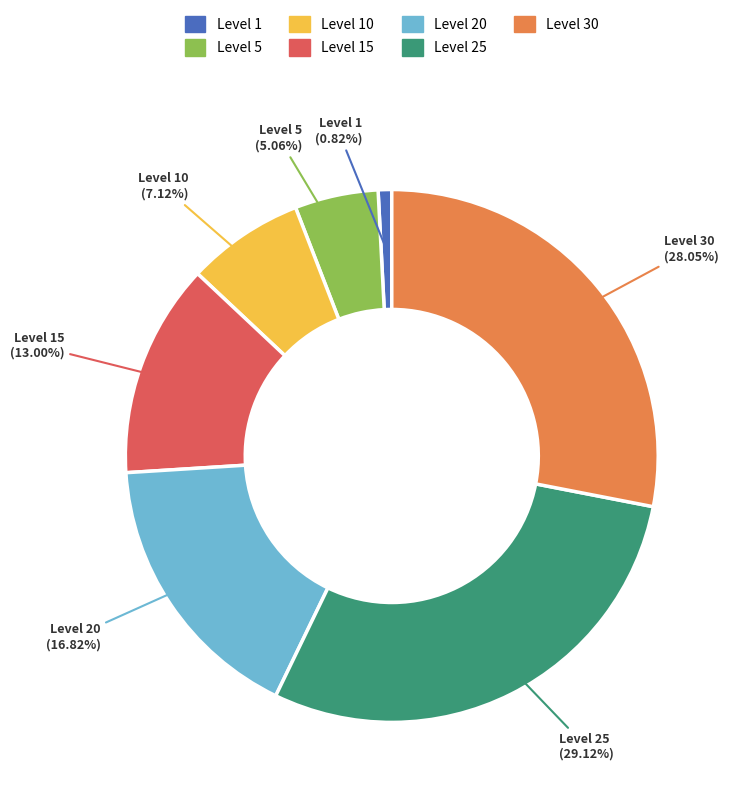

Is there any slice that represents more than half of the pie?

No